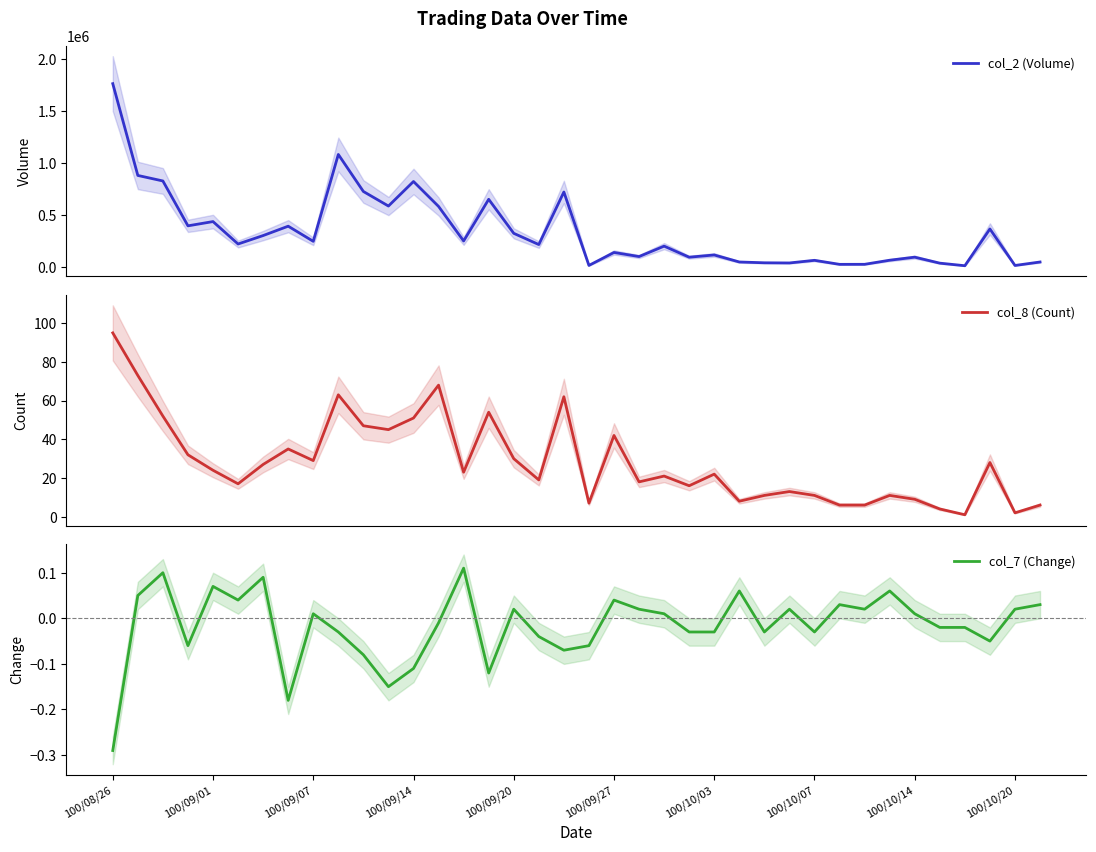

Which category has the lowest value in the col_7 (Change) series?

100/08/26